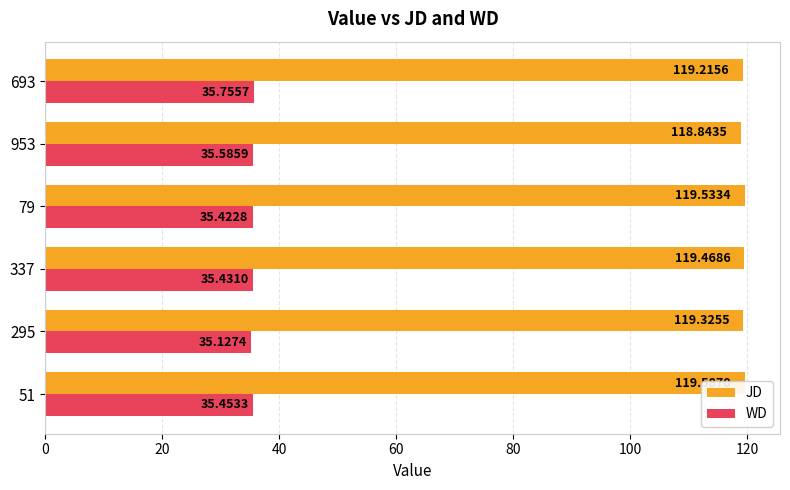

List the series in order of their overall mean, highest first.

JD, WD